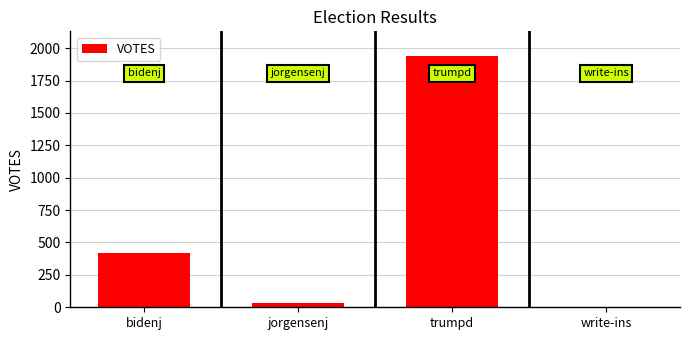

Does the chart contain stacked bars?

No